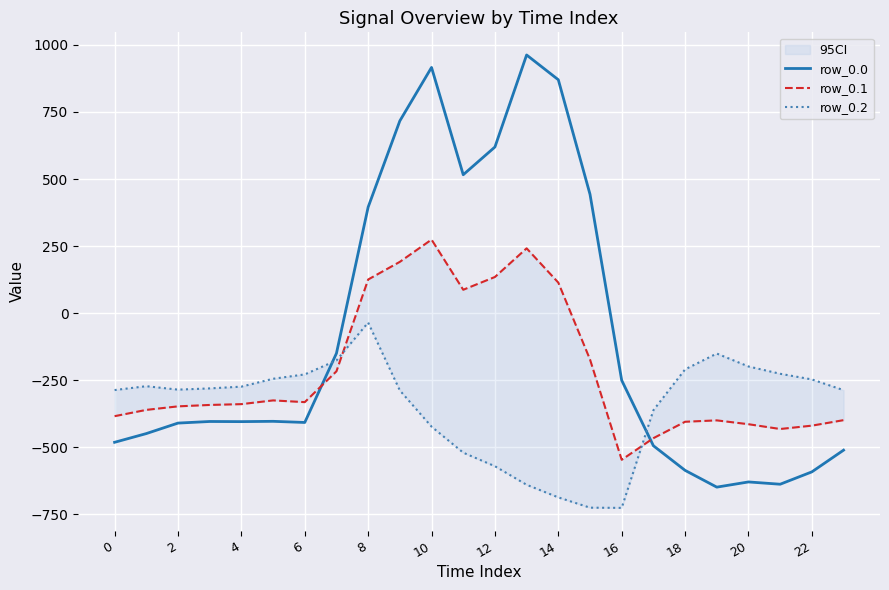

True or false: row_0.2 has a value of -400.0 at 14.

False